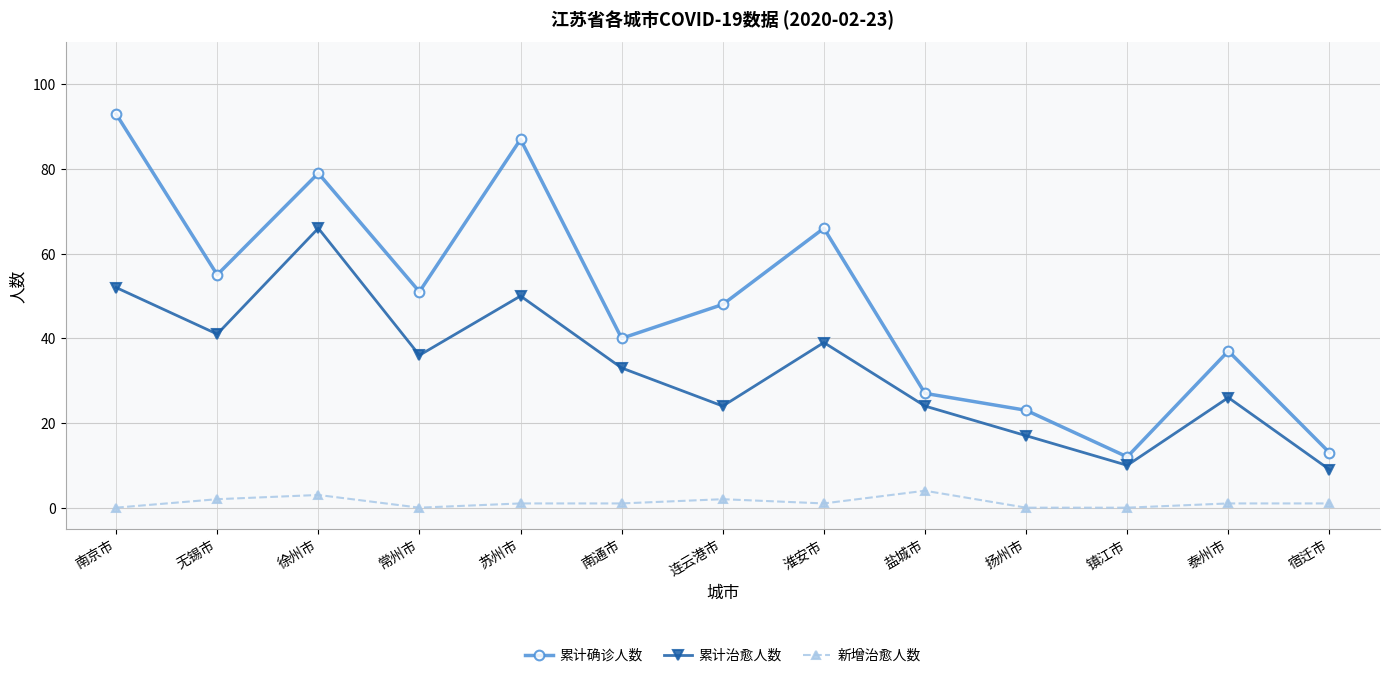

Rank the series by their average value, from highest to lowest.

累计确诊人数, 累计治愈人数, 新增治愈人数